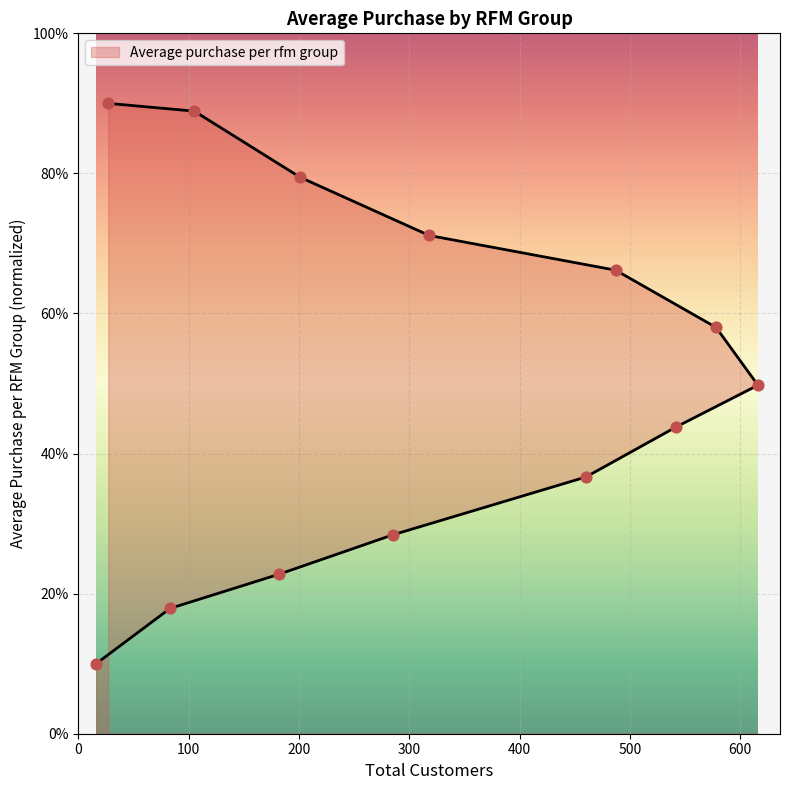

What is the change in value from 1.0 to 2.3?

+26.7